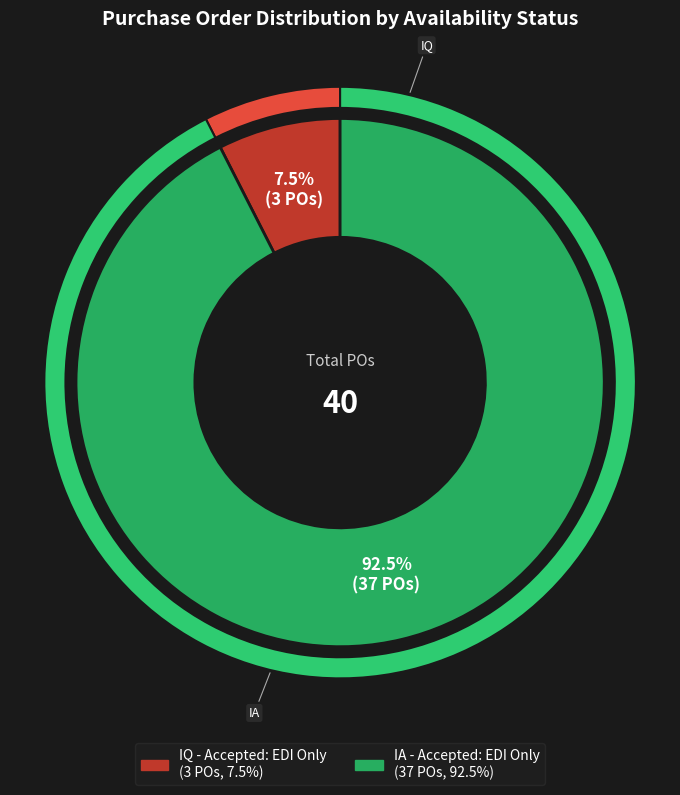

Approximately how many times larger is the value at IA - Accepted: EDI Only compared to IQ - Accepted: EDI Only?

12.3